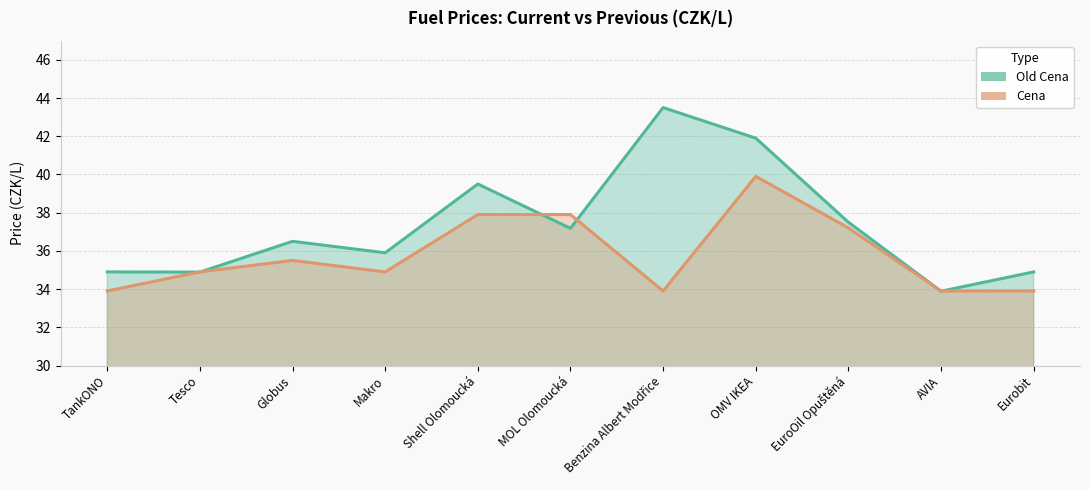

Rank the categories by Cena value from highest to lowest.

OMV IKEA, Shell Olomoucká, MOL Olomoucká, EuroOil Opuštěná, Globus, Tesco, Makro, TankONO, Benzina Albert Modřice, AVIA, Eurobit